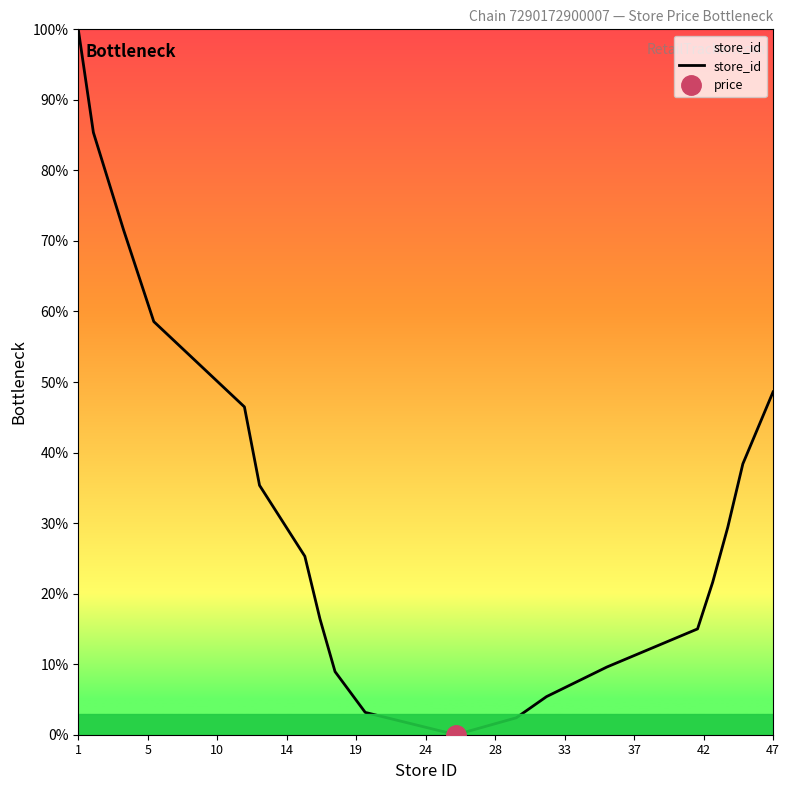

Where is store_id nearest to the value 50?

47